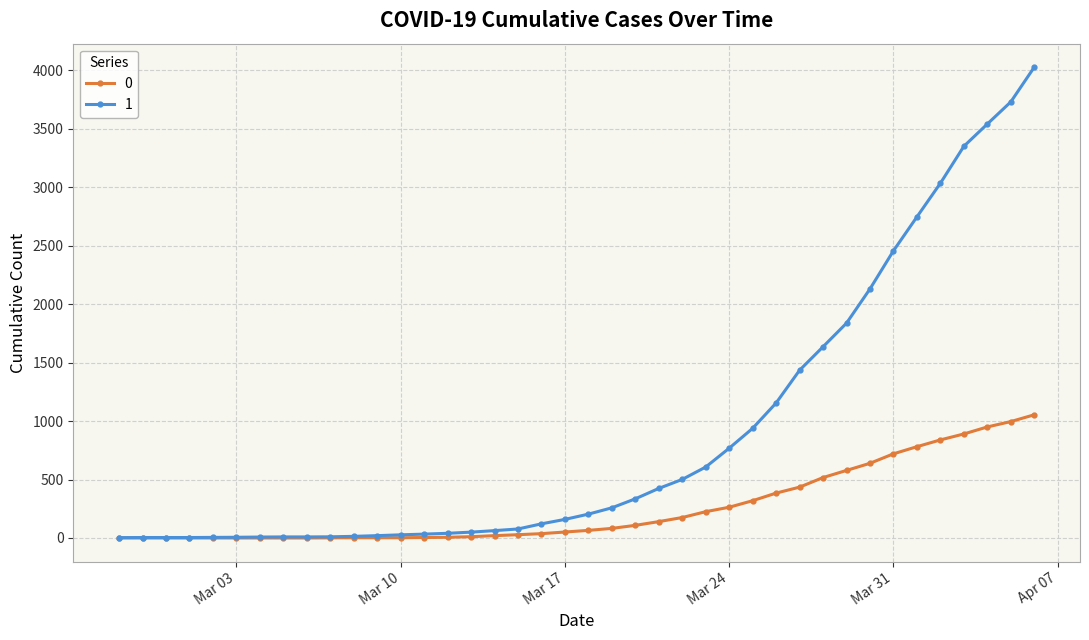

Rank the series by their average value, from highest to lowest.

1, 0